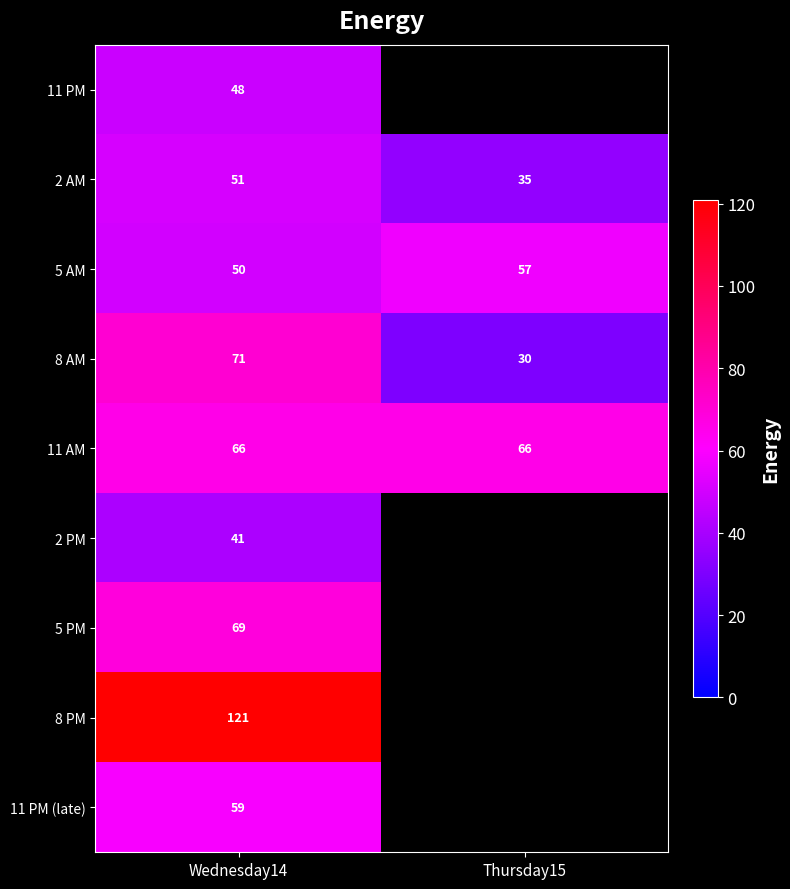

What is the spread (max minus min) of values at Wednesday14?

80